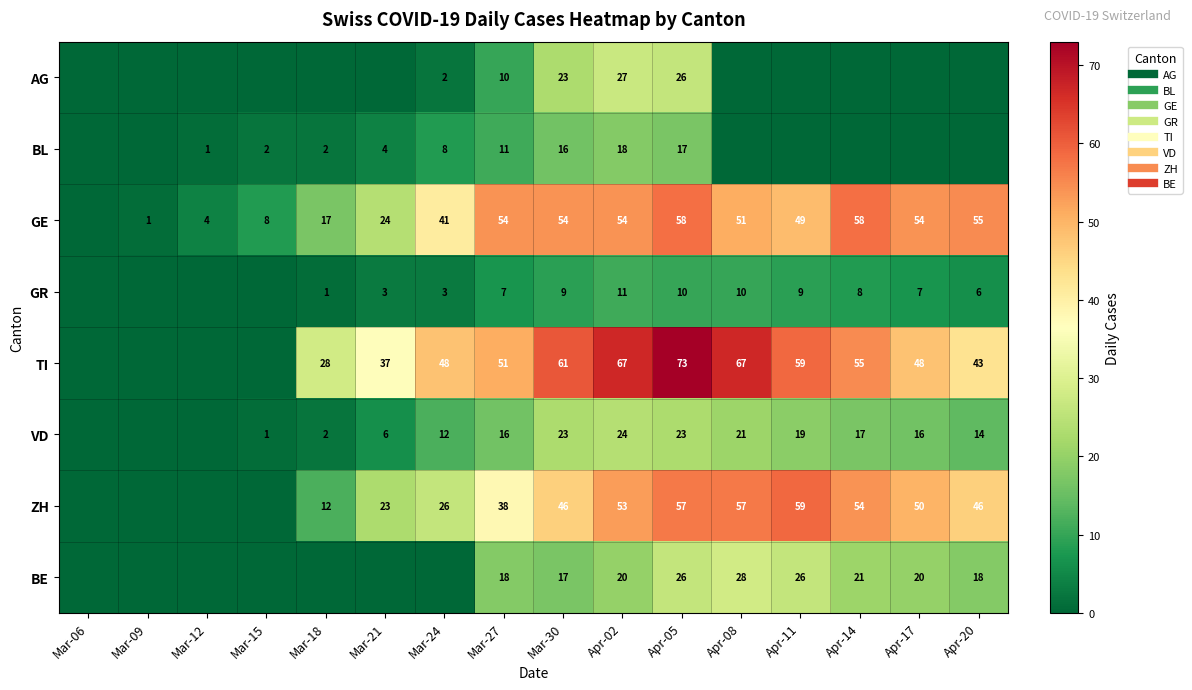

At which category is the sum across all series the highest?

Apr-05